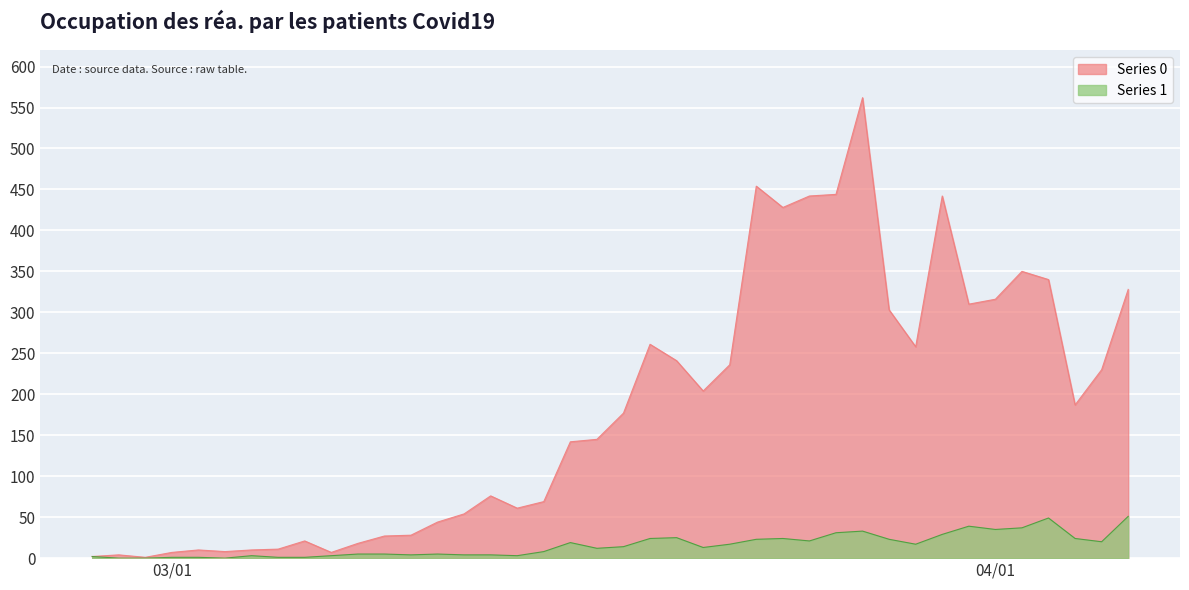

At which category does Series 0 reach its first local valley?

2020-02-29